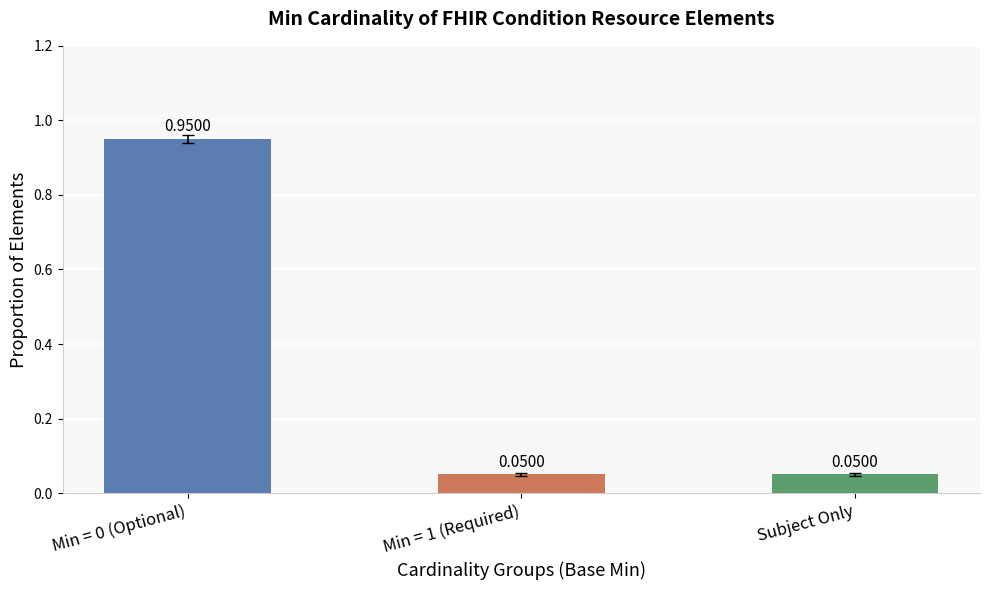

How many bars are there in total?

3